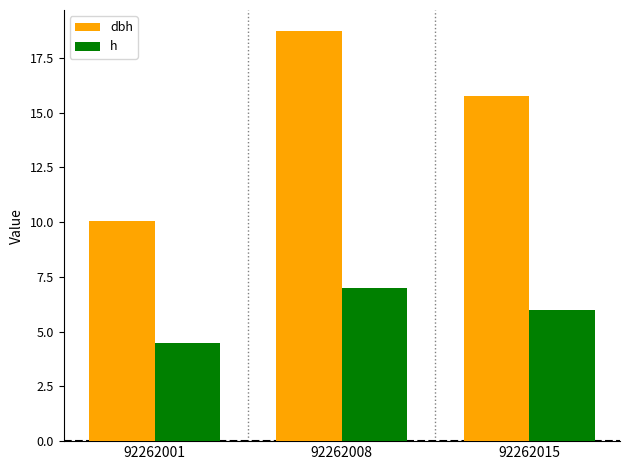

What is the value of the h bar at the 1st from the left?

4.5